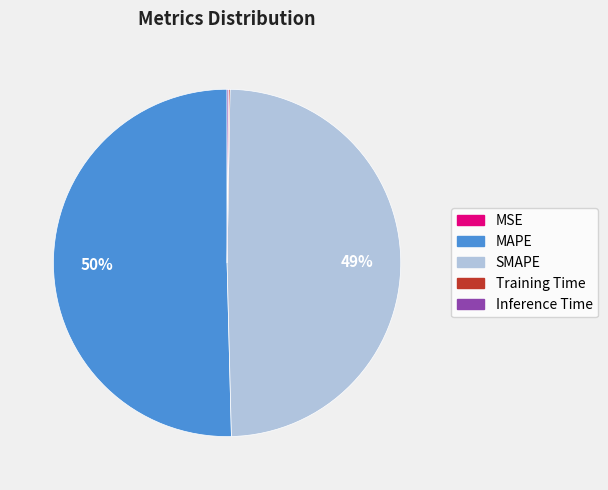

To the nearest percent, what percentage of the pie is SMAPE?

49%